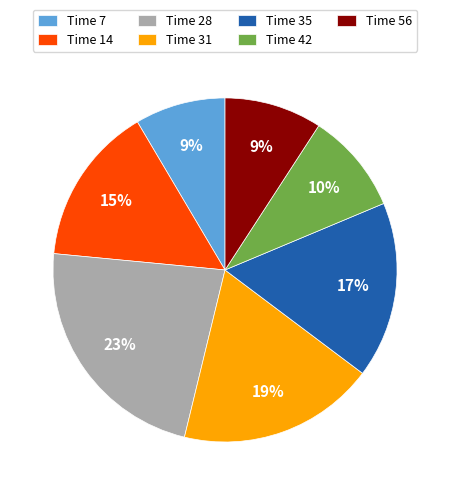

To the nearest percent, what portion does Time 31 represent?

19%